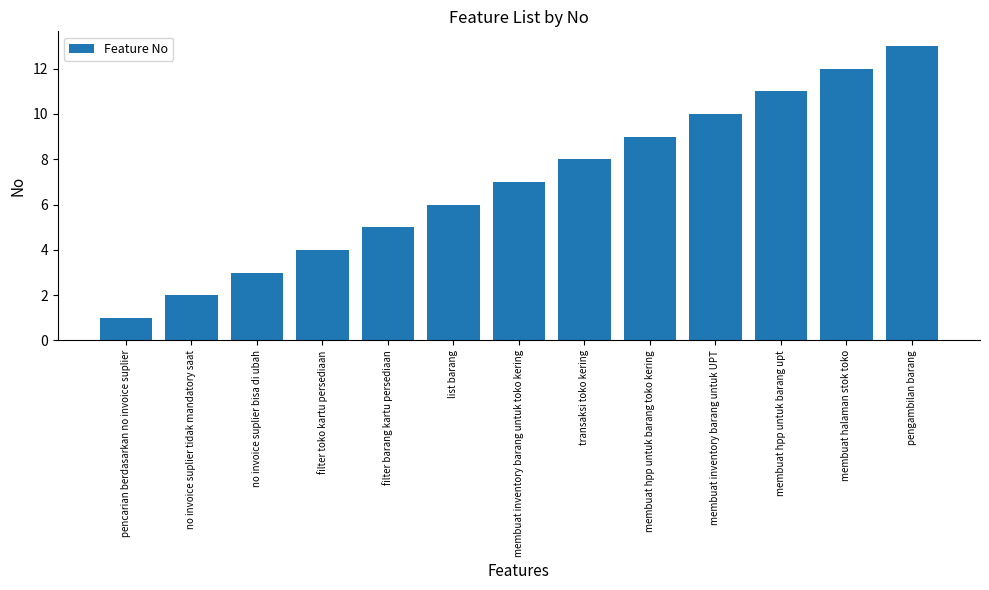

Which category has the lowest value across all series?

pencarian berdasarkan no invoice suplier